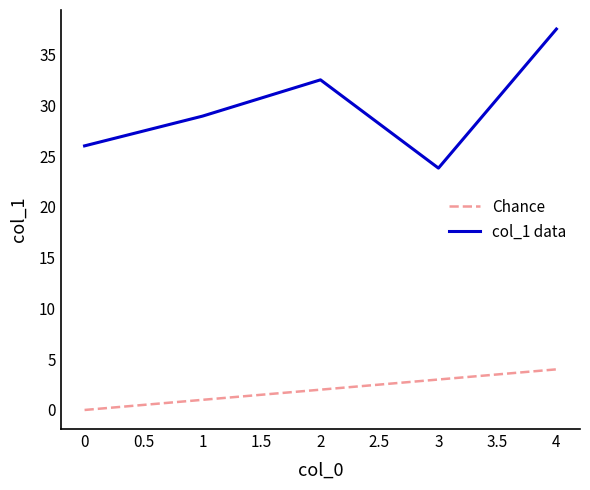

True or false: Chance and col_1 data cross at least once.

False